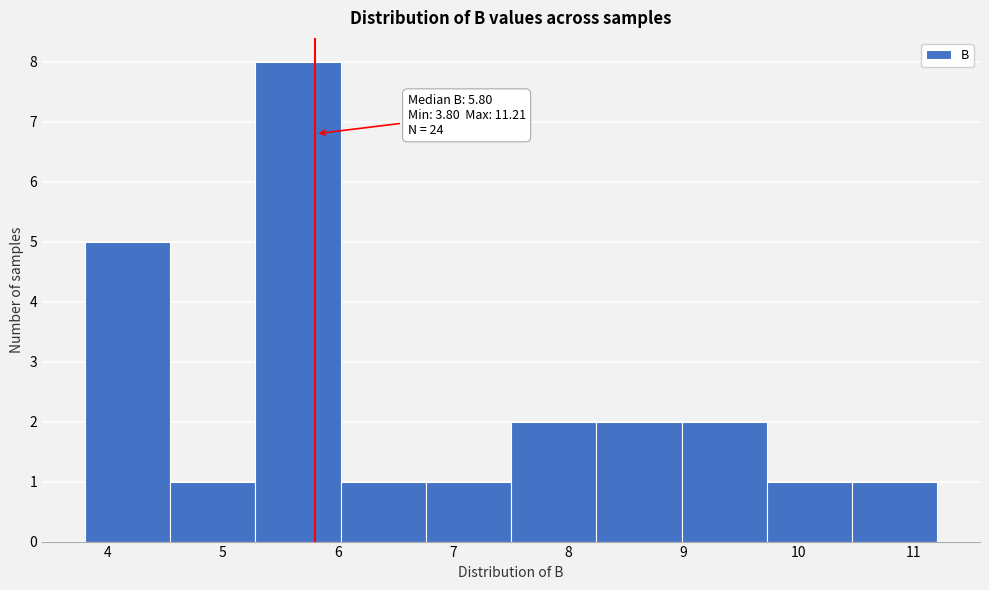

Which range on the x-axis has the tallest bar?

5.3 to 6.0